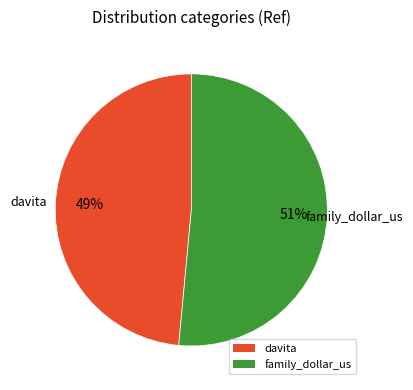

What percentage is the davita slice, to the nearest percent?

49%